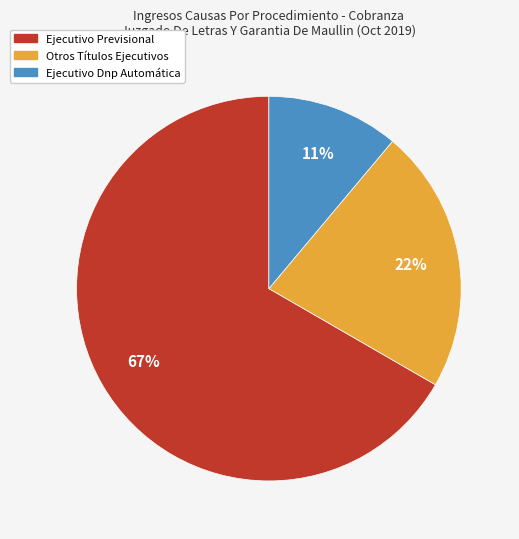

What is the smallest slice in the pie chart?

Ejecutivo Dnp Automática